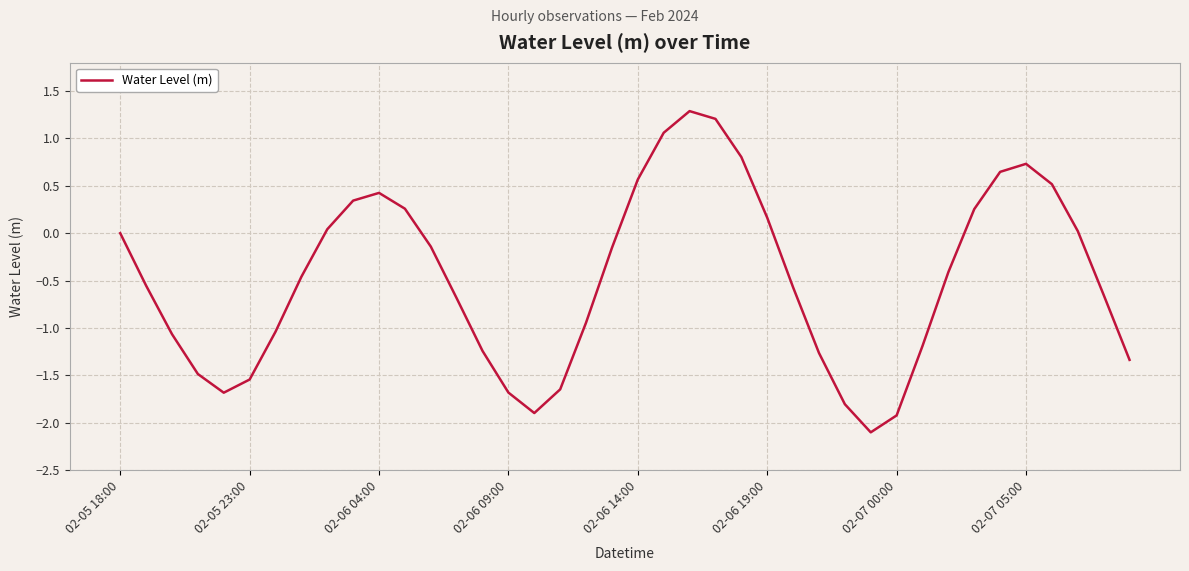

What is the greatest value displayed?

1.3